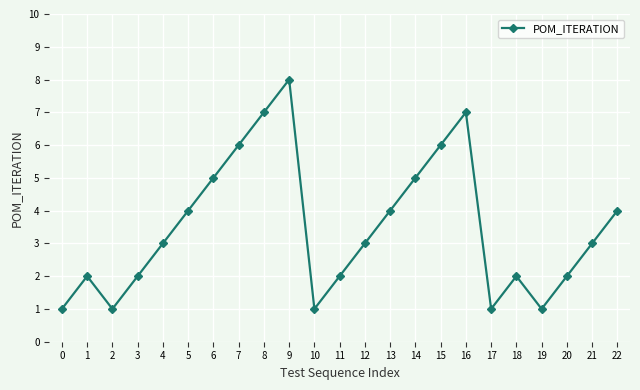

At which category does the data reach its first local valley?

2